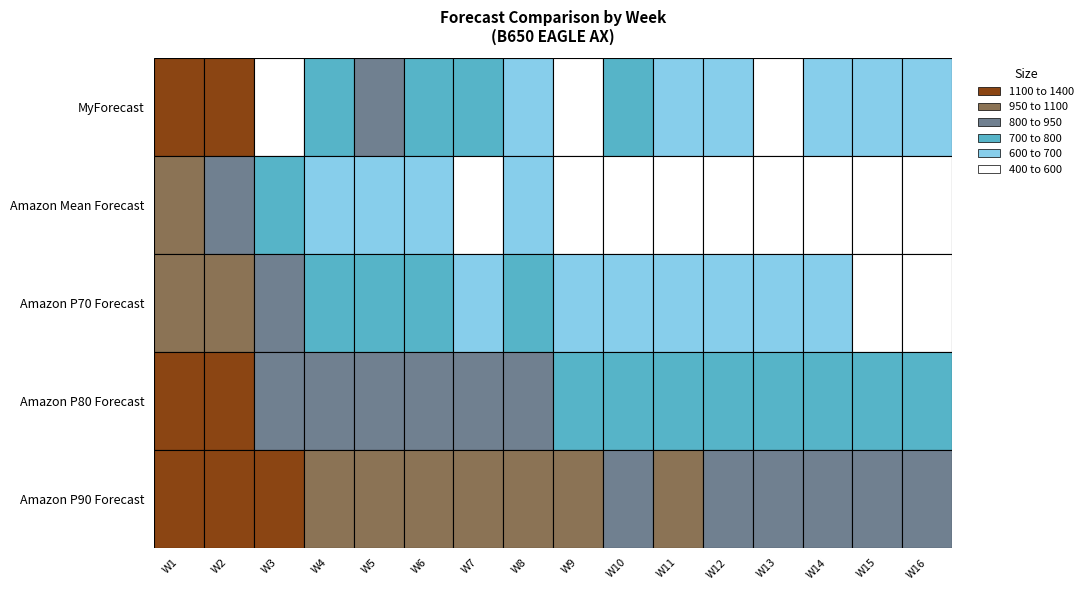

Reading right to left, extract all data points from this chart.

MyForecast: 640	630	643	500	690	690	705	407	618	755	798	816	786	491	1132	1236
Amazon Mean Forecast: 492	485	504	533	531	531	559	577	613	581	614	628	605	702	871	951
Amazon P70 Forecast: 596	588	607	639	641	641	667	687	731	694	728	746	715	824	1026	1091
Amazon P80 Forecast: 712	706	717	747	760	763	777	794	848	807	839	861	818	936	1169	1209
Amazon P90 Forecast: 897	893	890	917	948	955	947	960	1030	982	1010	1038	978	1107	1388	1385